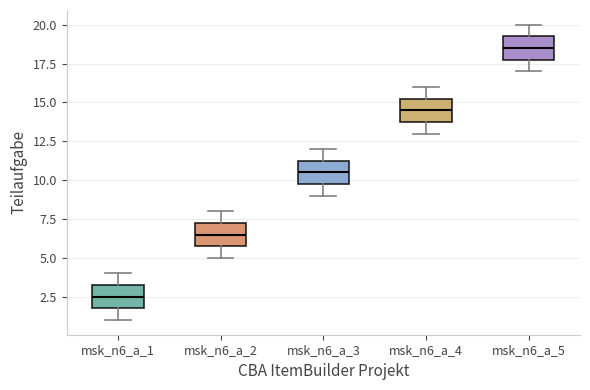

Where is the lower edge of the box for msk_n6_a_4 on the y-axis? The values are not printed on the chart, so give them approximately, as read against the axis.

14.0